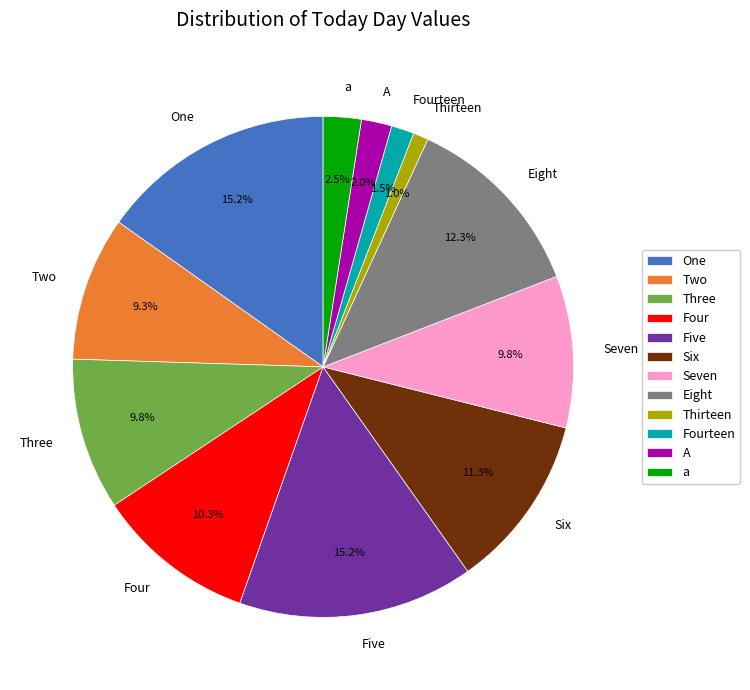

Which has a higher value, Seven or a?

Seven